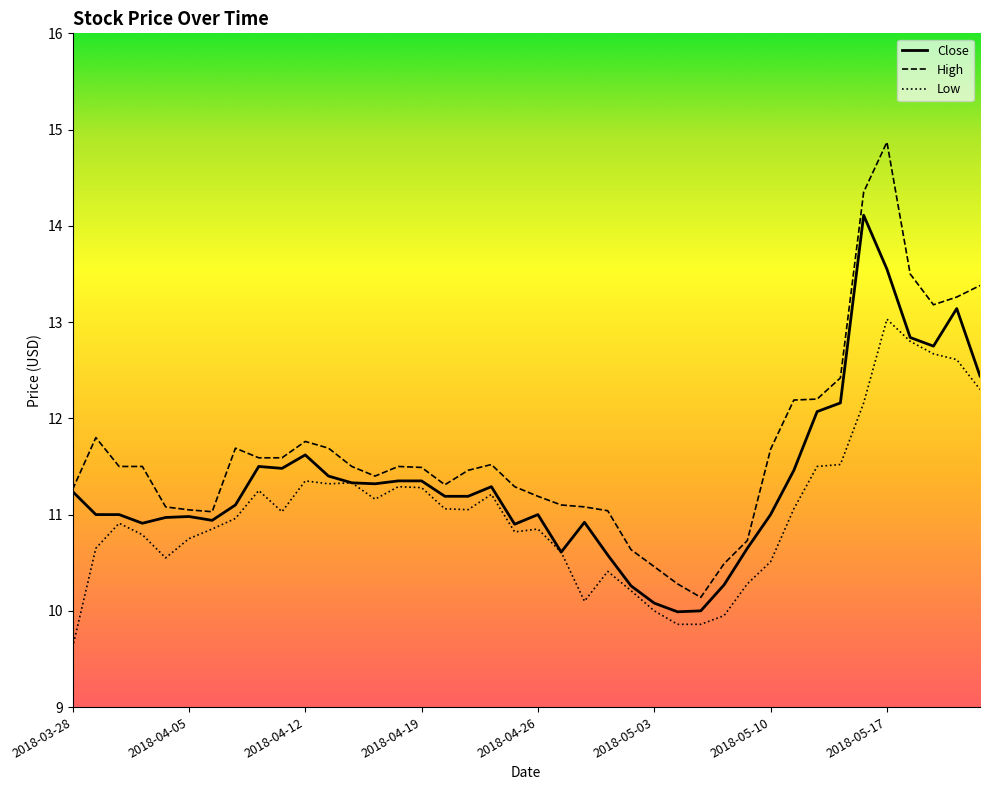

Which series has the largest total across all categories?

High